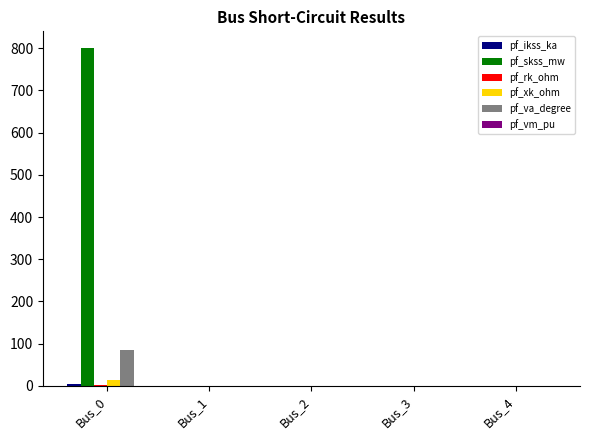

Which series has the widest spread of values?

pf_skss_mw